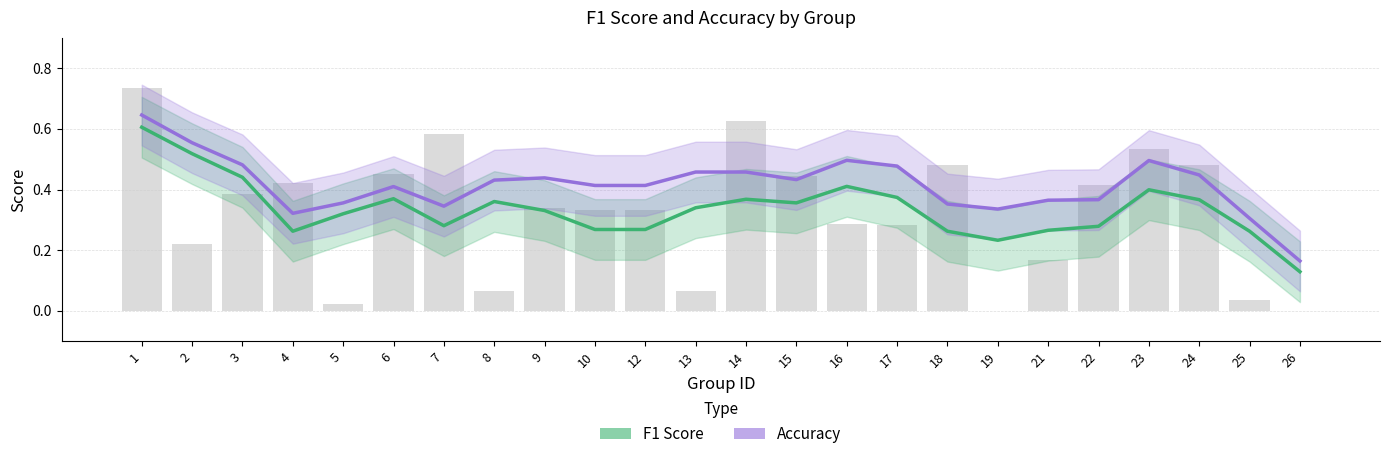

What is the value of the F1 Score bar at the 3rd from the left?

0.4